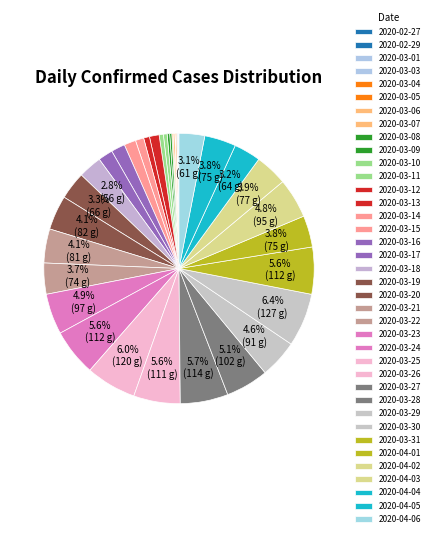

Rank the categories by value from highest to lowest.

2020-03-30, 2020-03-25, 2020-03-27, 2020-03-24, 2020-03-31, 2020-03-26, 2020-03-28, 2020-03-23, 2020-04-02, 2020-03-29, 2020-03-20, 2020-03-21, 2020-04-03, 2020-04-01, 2020-04-05, 2020-03-22, 2020-03-19, 2020-04-04, 2020-04-06, 2020-03-18, 2020-03-17, 2020-03-16, 2020-03-15, 2020-03-12, 2020-03-14, 2020-03-13, 2020-03-11, 2020-03-10, 2020-03-09, 2020-03-08, 2020-03-06, 2020-03-04, 2020-03-07, 2020-03-01, 2020-03-03, 2020-02-27, 2020-02-29, 2020-03-05, 2020-02-28, 2020-03-02